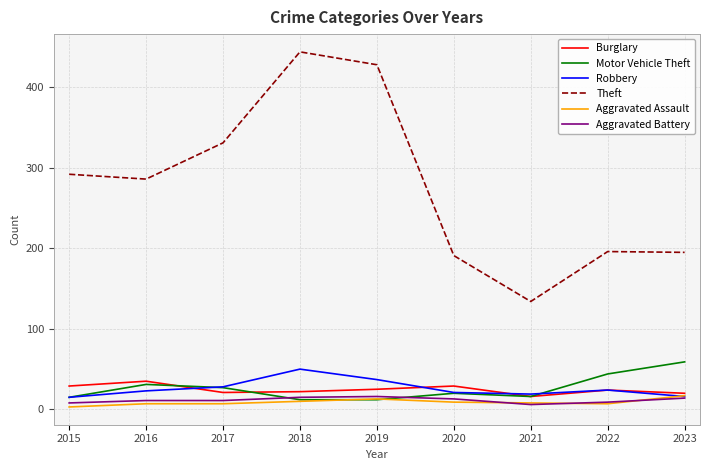

Between which two adjacent categories do Robbery and Aggravated Assault first intersect?

2022 and 2023